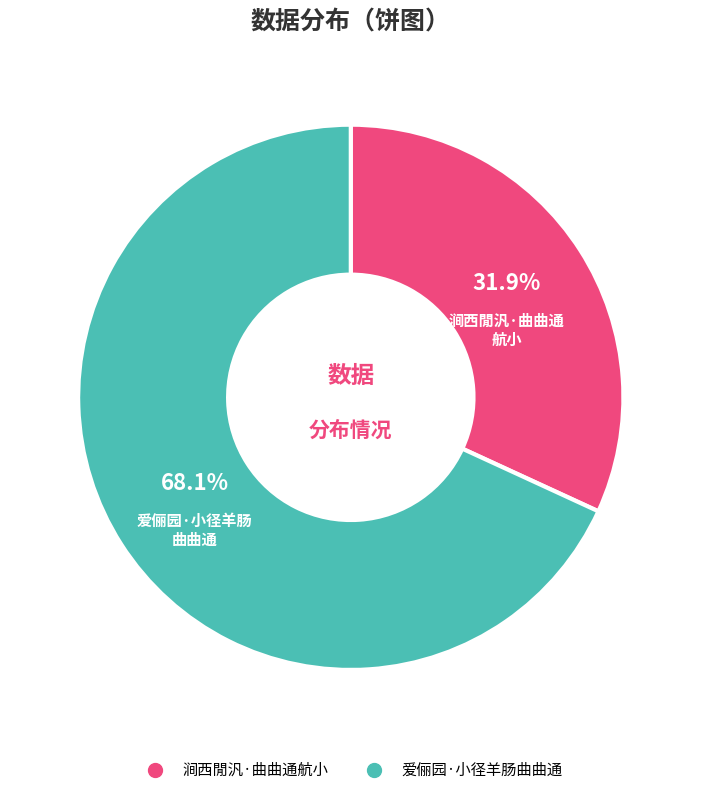

To the nearest percent, what portion does 爱俪园·小径羊肠曲曲通 represent?

68%